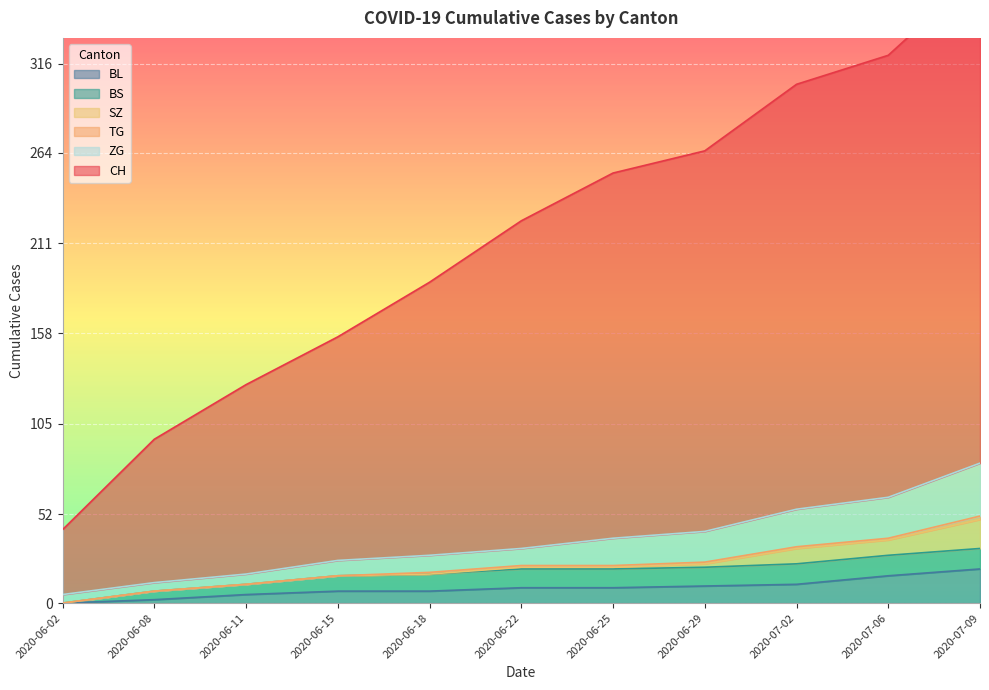

What position from the right is 2020-06-22?

6